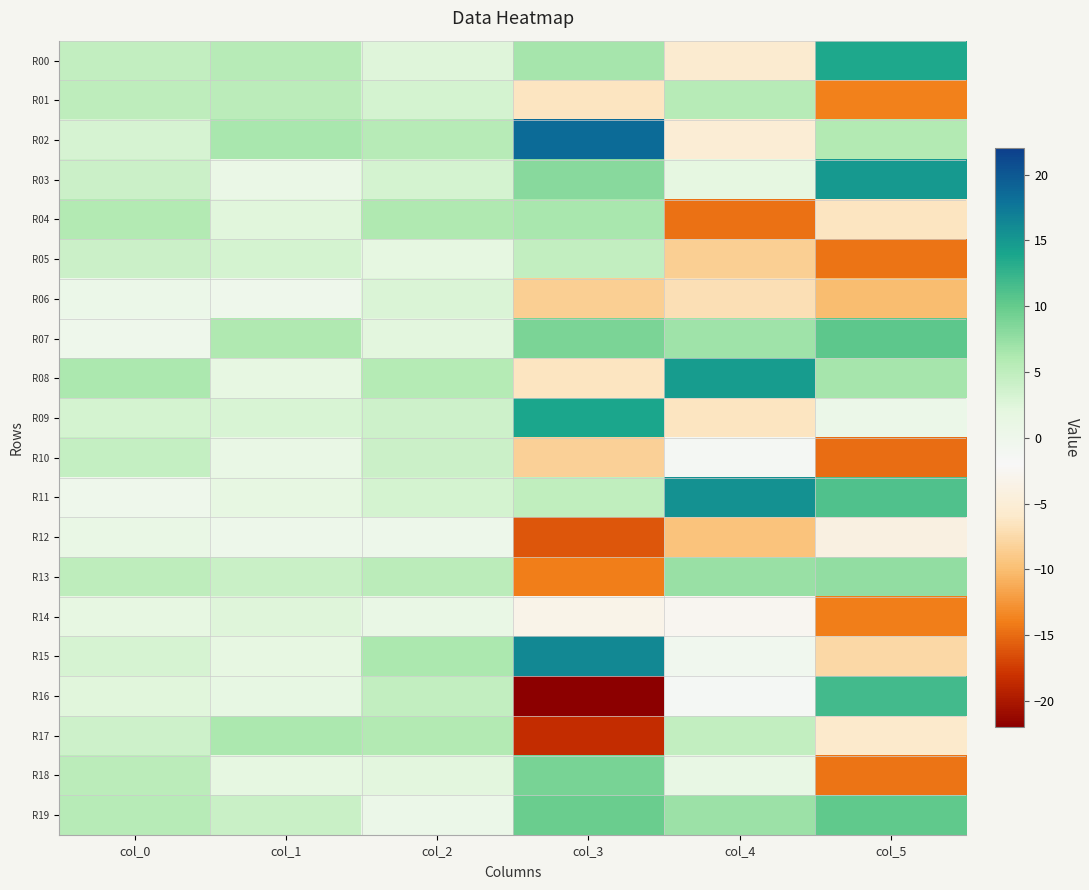

What is the total value across all series at col_4?

2.5